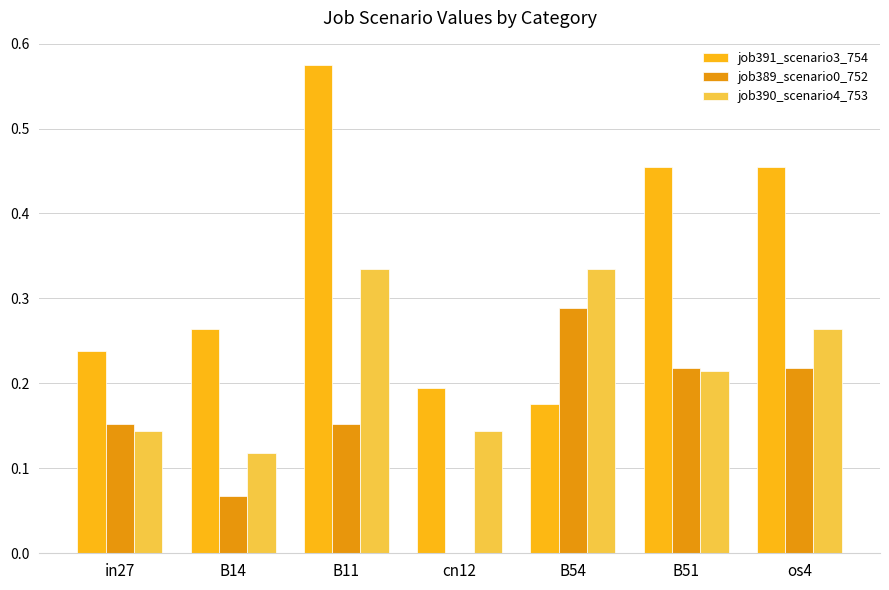

Between B11 and B54, which series saw the biggest shift?

job391_scenario3_754